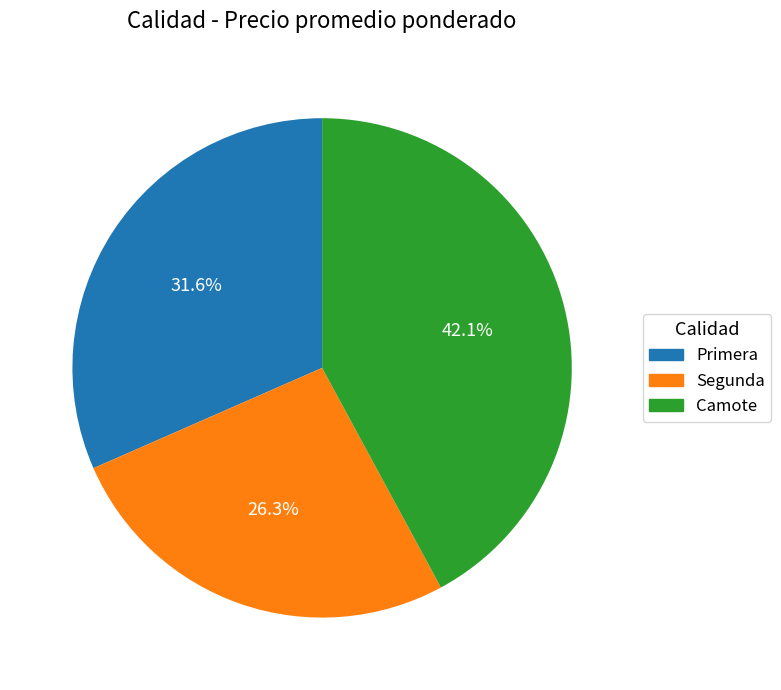

Which category has the biggest portion of the pie?

Camote